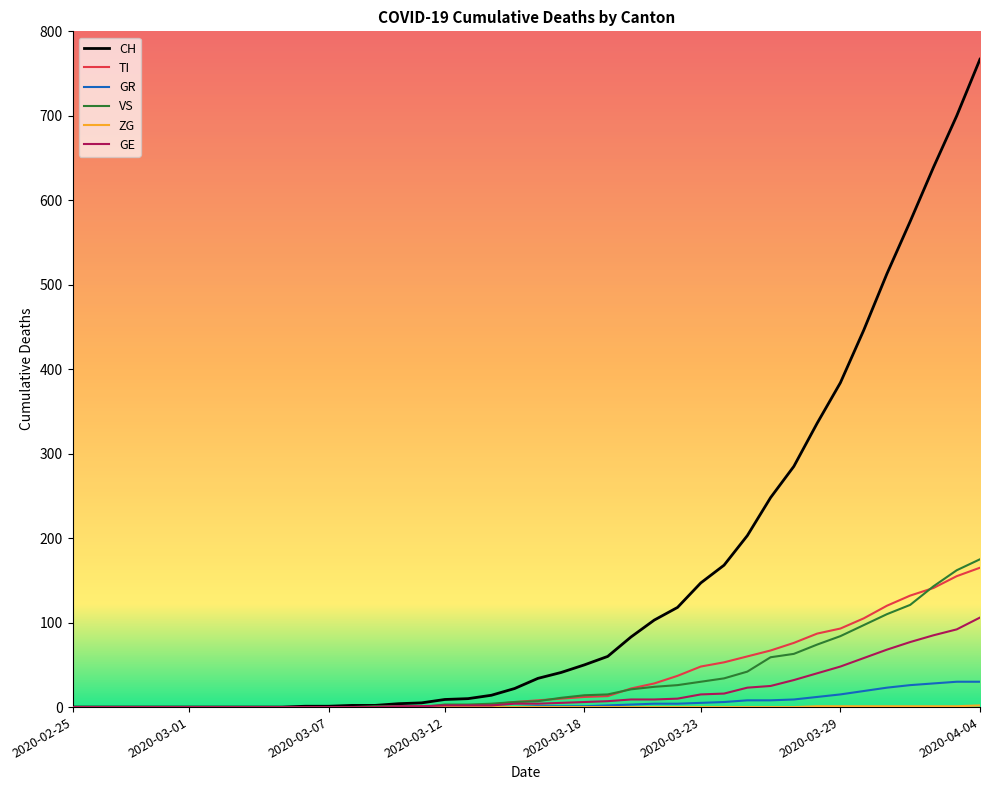

What is the maximum value shown in the chart?

767